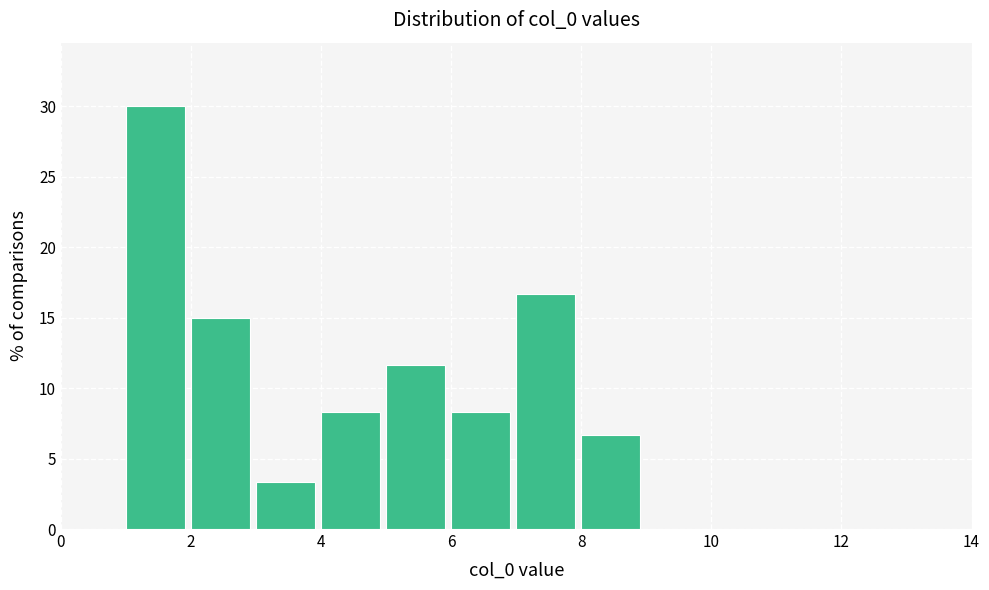

Reading left to right, list every bar in this chart as the range it spans on the x-axis followed by its height. The values are not printed on the chart, so give them approximately, as read against the axis.

0 to 1: 0
1 to 2: 30.0
2 to 3: 15.0
3 to 4: 3.5
4 to 5: 8.5
5 to 6: 11.5
6 to 7: 8.5
7 to 8: 16.5
8 to 9: 6.5
9 to 10: 0
10 to 11: 0
11 to 12: 0
12 to 13: 0
13 to 14: 0